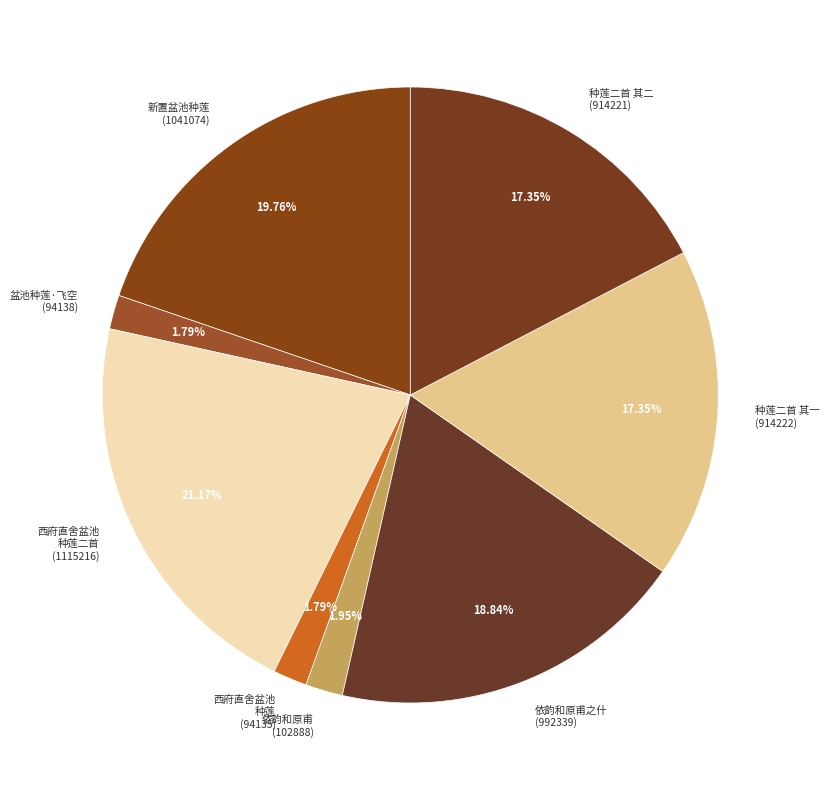

Combined, do 种莲二首 其一 (914222) and 依韵和原甫之什 (992339) account for over 50%?

No